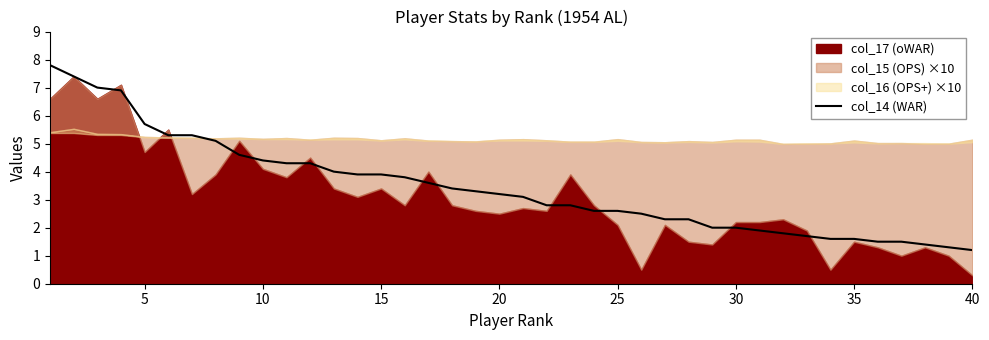

Reading left to right, extract all data points from this chart.

7.8	7.4	7.0	6.9	5.7	5.3	5.3	5.1	4.6	4.4	4.3	4.3	4.0	3.9	3.9	3.8	3.6	3.4	3.3	3.2	3.1	2.8	2.8	2.6	2.6	2.5	2.3	2.3	2.0	2.0	1.9	1.8	1.7	1.6	1.6	1.5	1.5	1.4	1.3	1.2